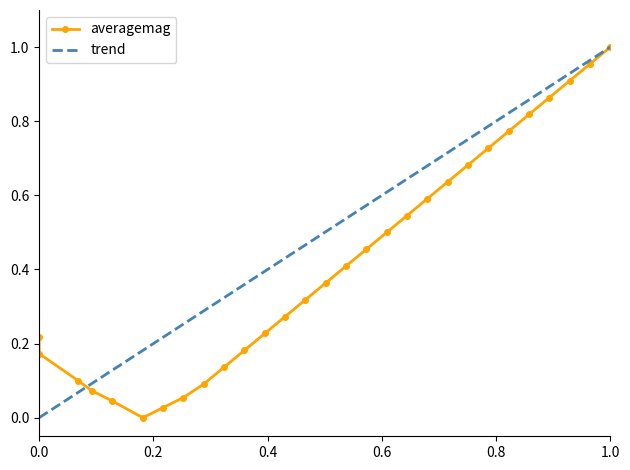

True or false: averagemag has more than 0 points higher than both neighbors.

False